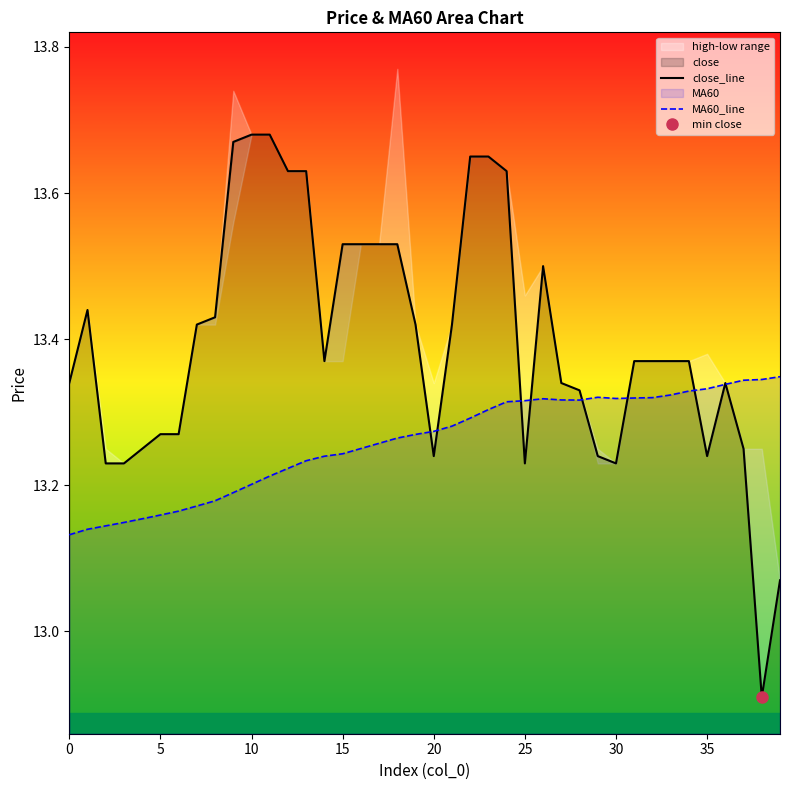

At 21, list the series in order from largest to smallest.

close_line, MA60_line